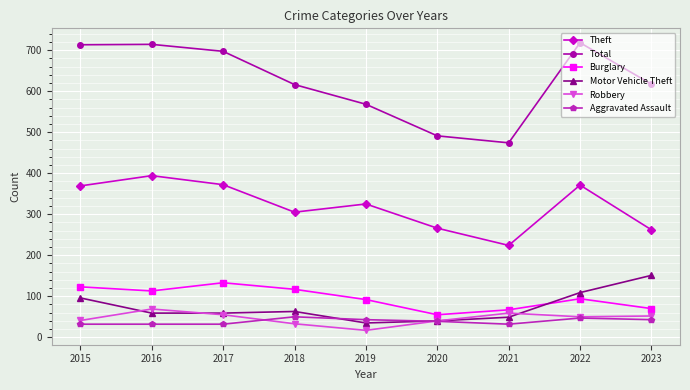

The Total series shows 682 at 2020. True or false?

False